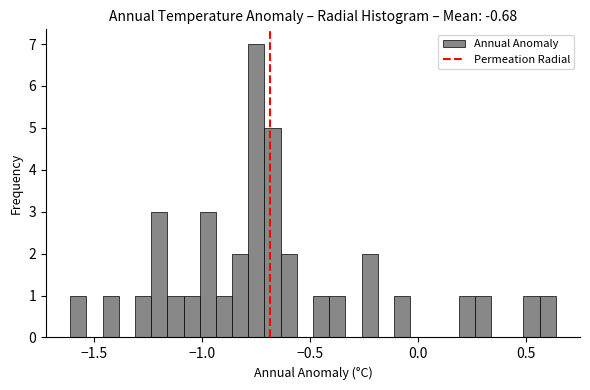

Around what value on the x-axis is the tallest bar? Give the approximate position of its centre, as read against the axis.

-0.75